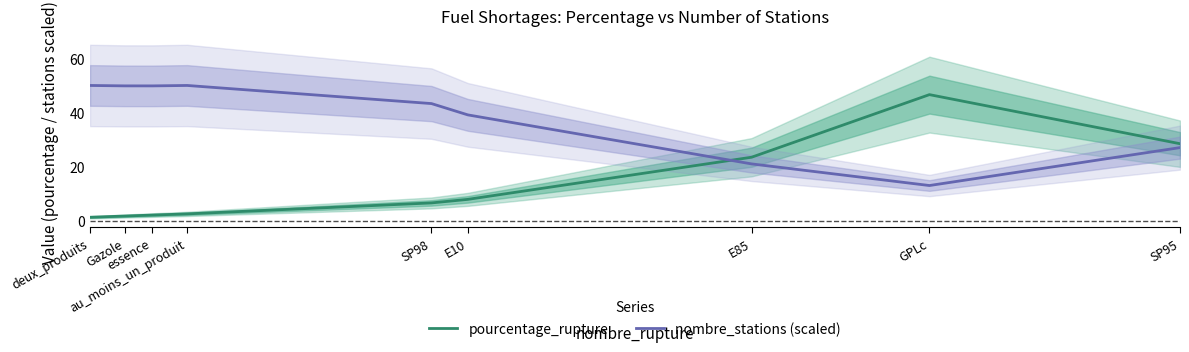

At which category is the sum across all series the highest?

GPLc